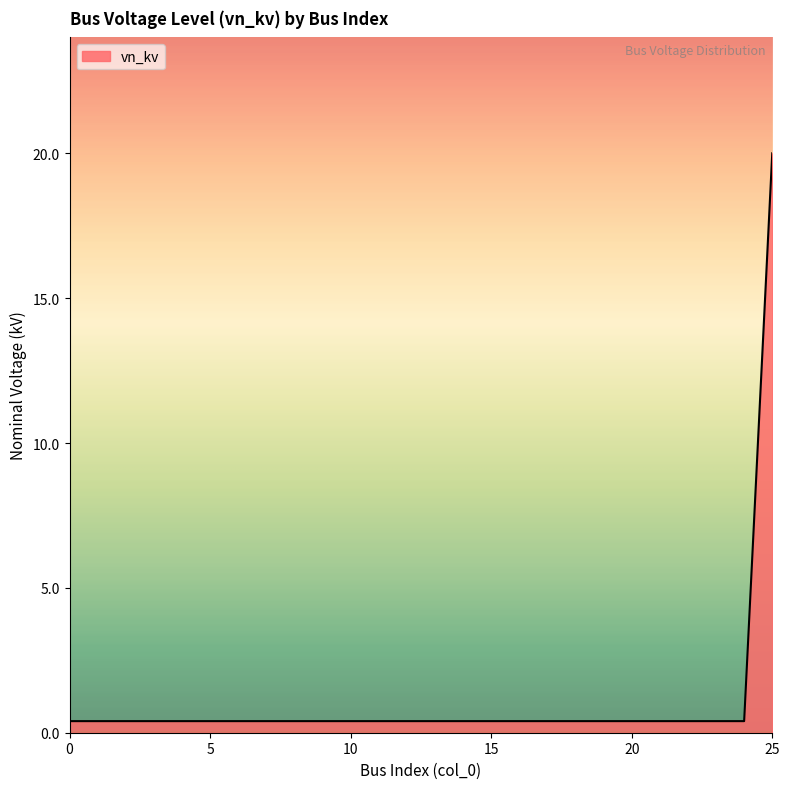

Does the chart have visible grid lines?

No